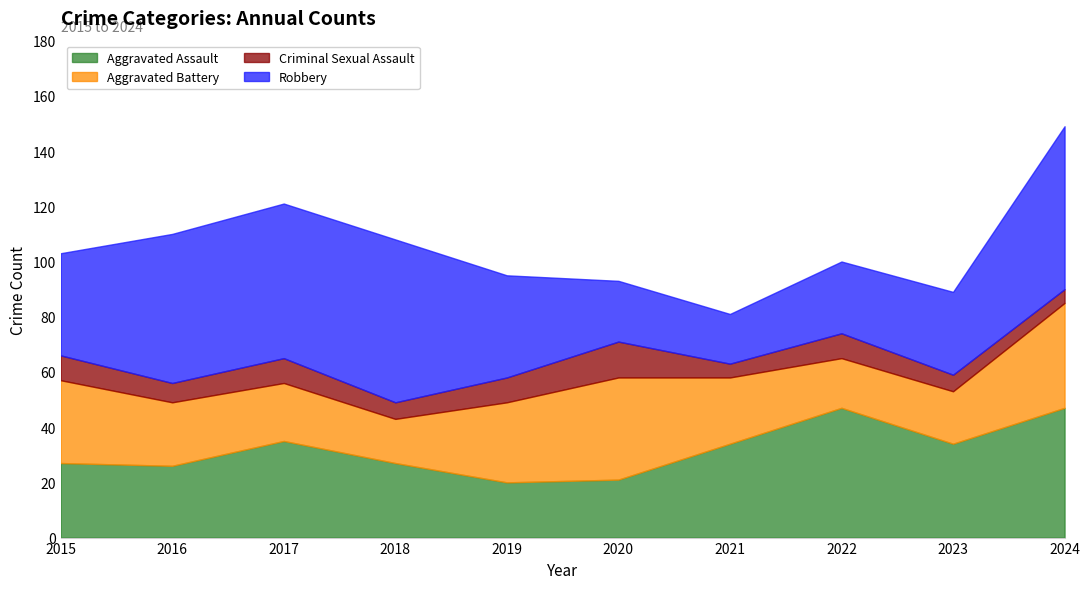

Reading right to left, what are all the values shown in this chart?

Aggravated Assault: 47	34	47	34	21	20	27	35	26	27
Aggravated Battery: 38	19	18	24	37	29	16	21	23	30
Criminal Sexual Assault: 5	6	9	5	13	9	6	9	7	9
Robbery: 59	30	26	18	22	37	59	56	54	37